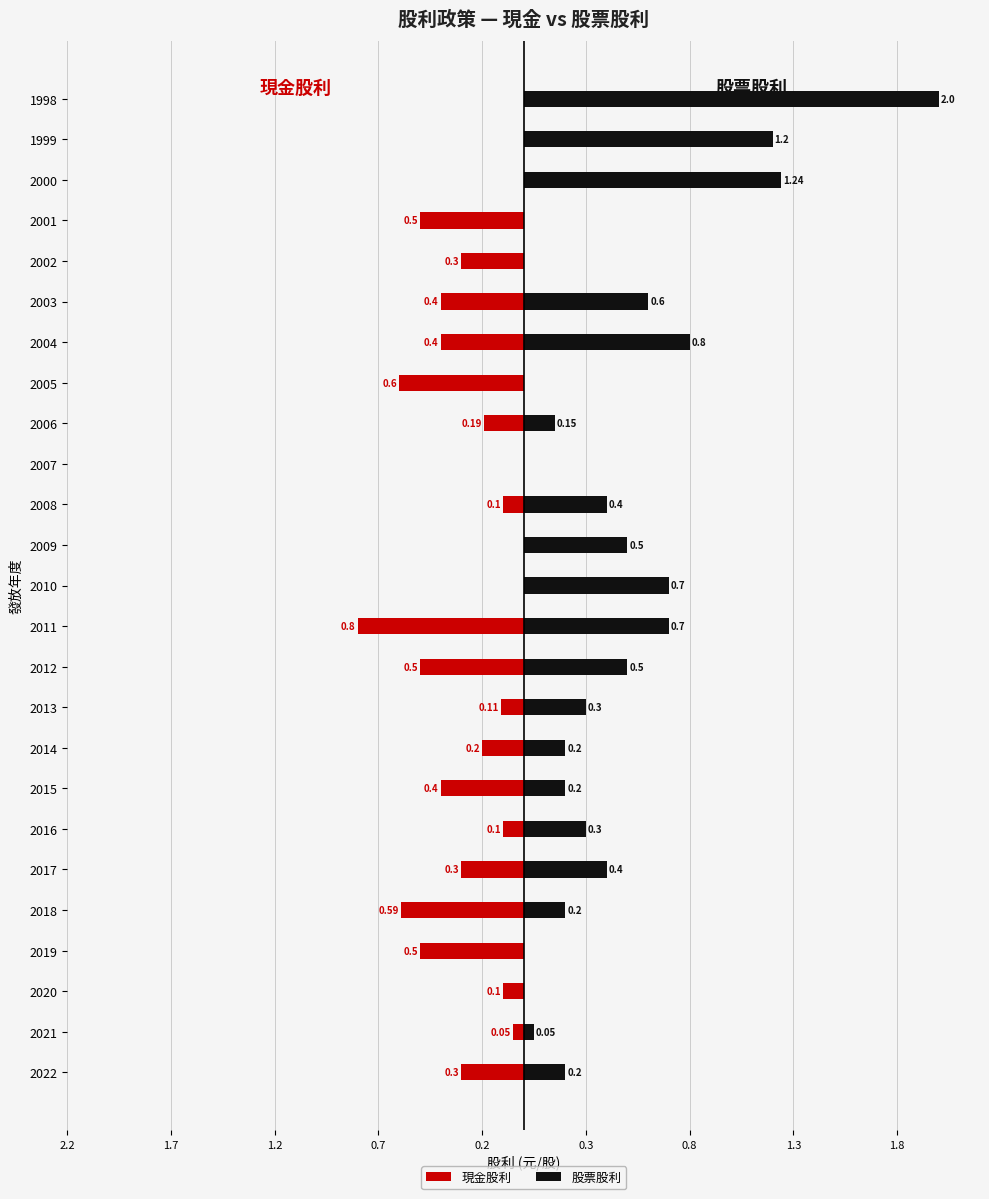

Does the chart contain any negative values?

Yes